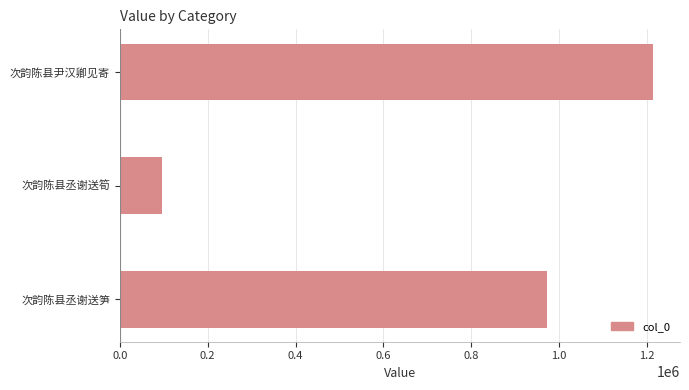

Where is the data nearest to the value 655119?

次韵陈县丞谢送笋